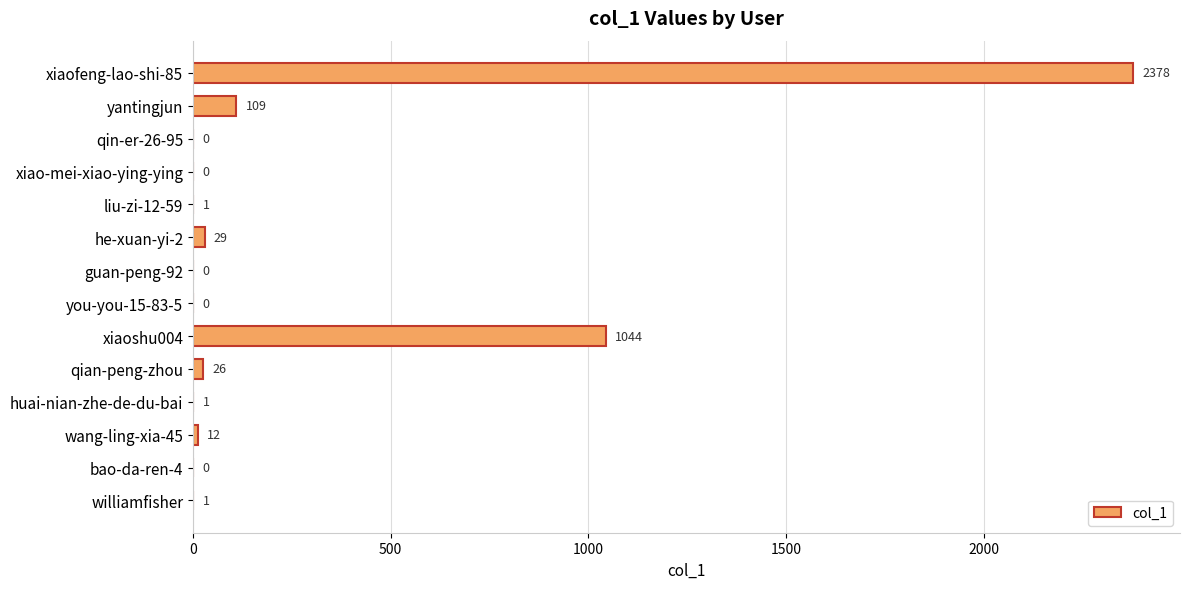

Reading bottom to top, transcribe all the data shown in this chart.

williamfisher=1	bao-da-ren-4=0	wang-ling-xia-45=12	huai-nian-zhe-de-du-bai=1	qian-peng-zhou=26	xiaoshu004=1044	you-you-15-83-5=0	guan-peng-92=0	he-xuan-yi-2=29	liu-zi-12-59=1	xiao-mei-xiao-ying-ying=0	qin-er-26-95=0	yantingjun=109	xiaofeng-lao-shi-85=2378